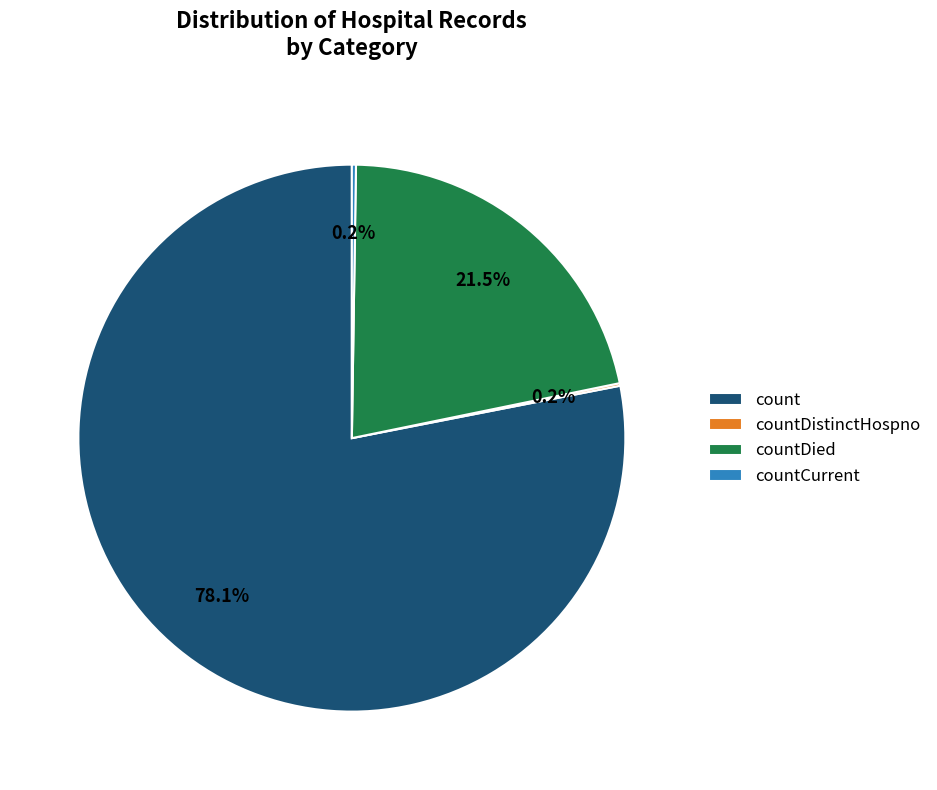

Which has a higher value, count or countDied?

count